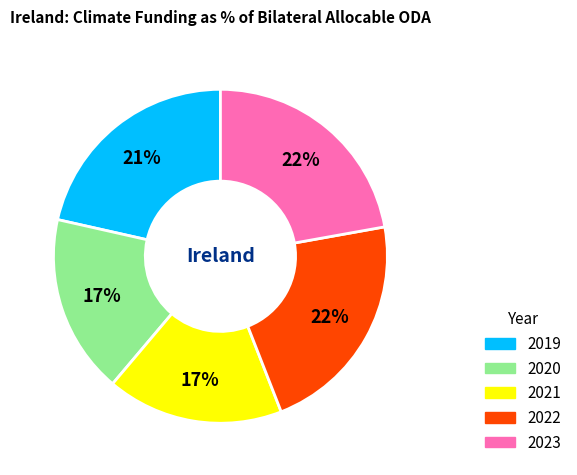

What is the ratio of the value at 2022 to the value at 2023?

1.0